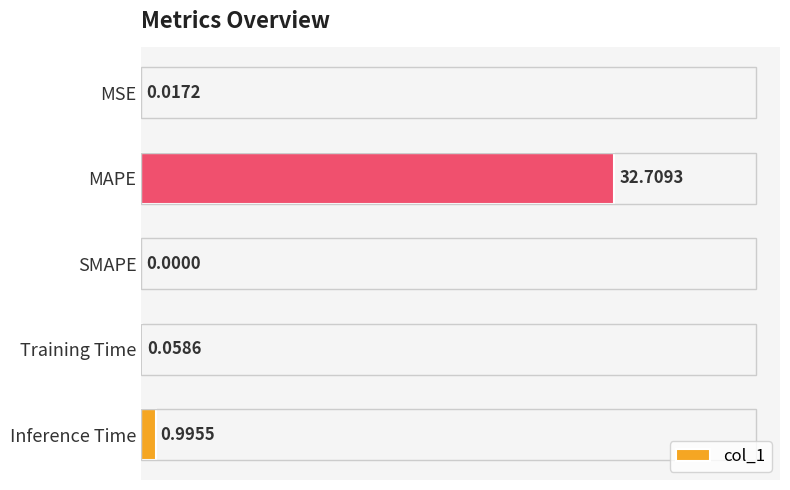

What is the sum of all values?

33.8